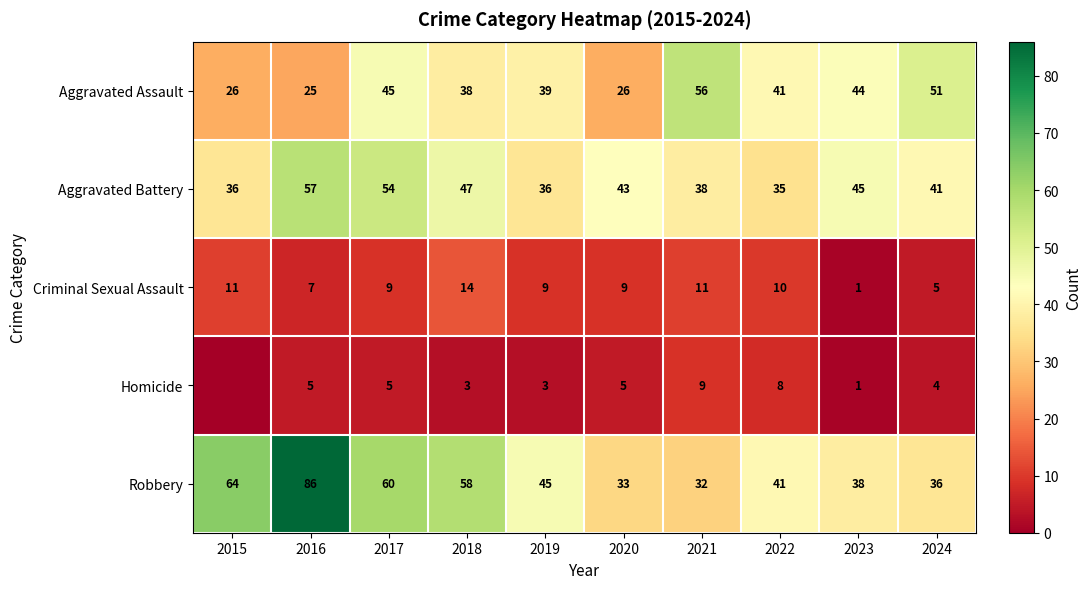

Rank the series at 2018 from highest to lowest value.

Robbery, Aggravated Battery, Aggravated Assault, Criminal Sexual Assault, Homicide